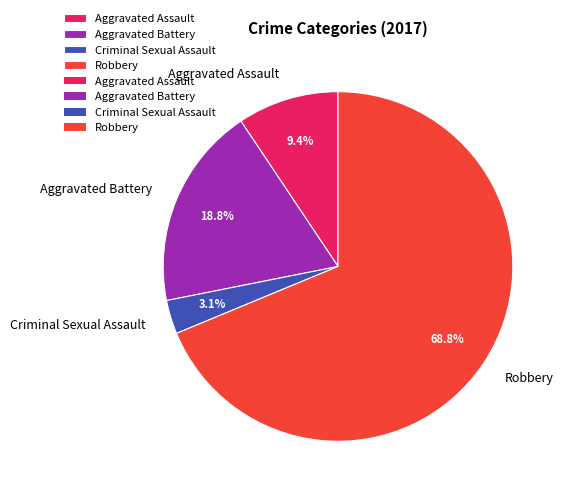

Is Robbery the majority of the pie?

Yes